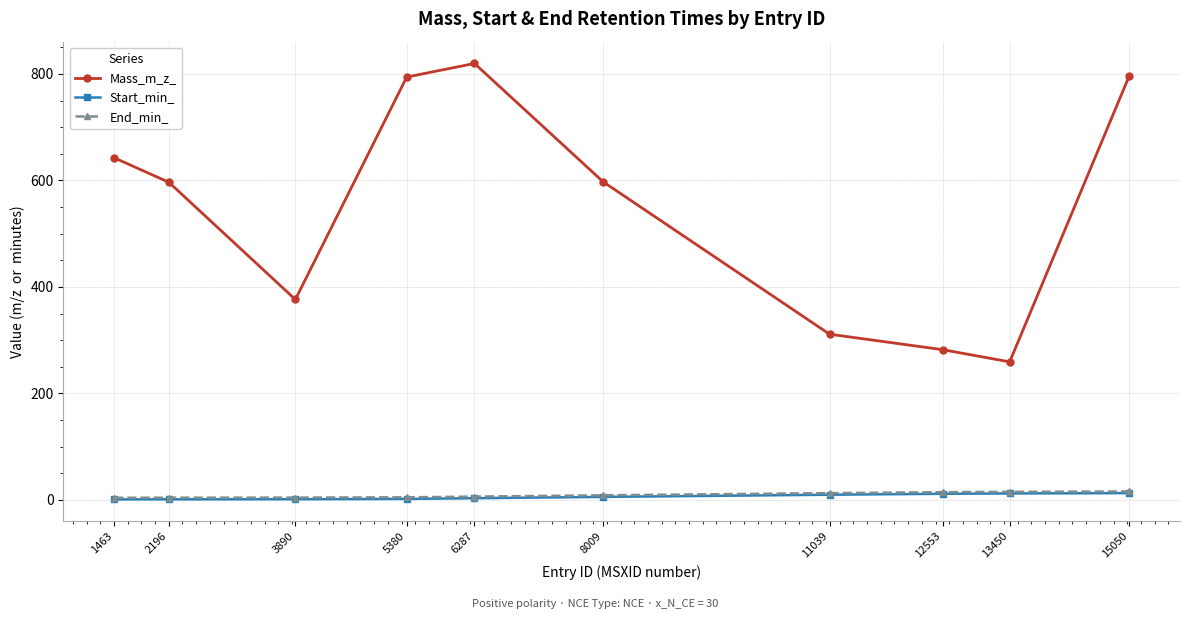

The End_min_ series shows 4.0 at 2196. True or false?

True